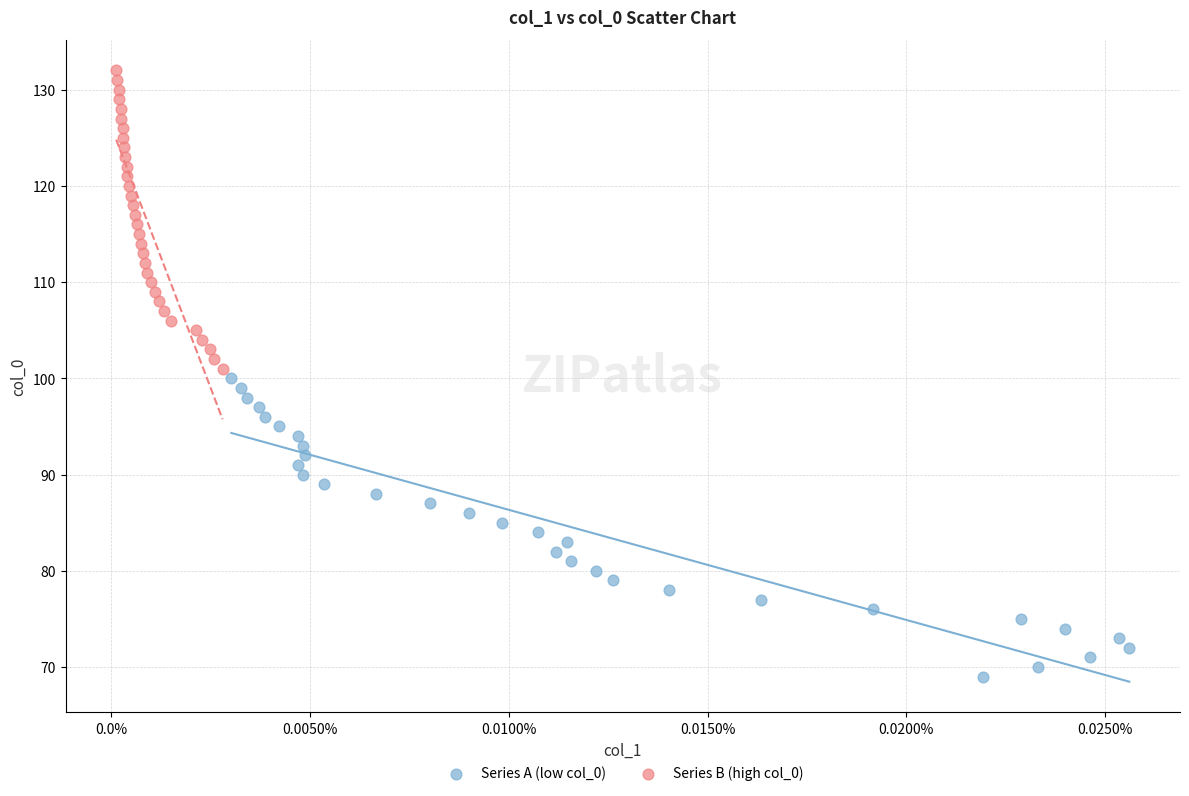

Which series reaches the minimum Y coordinate?

Series A (low col_0)